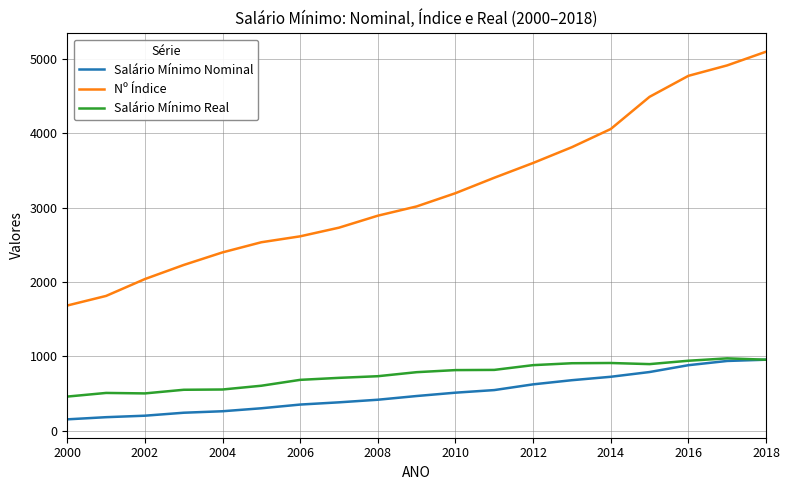

What is the greatest value displayed?

5100.6